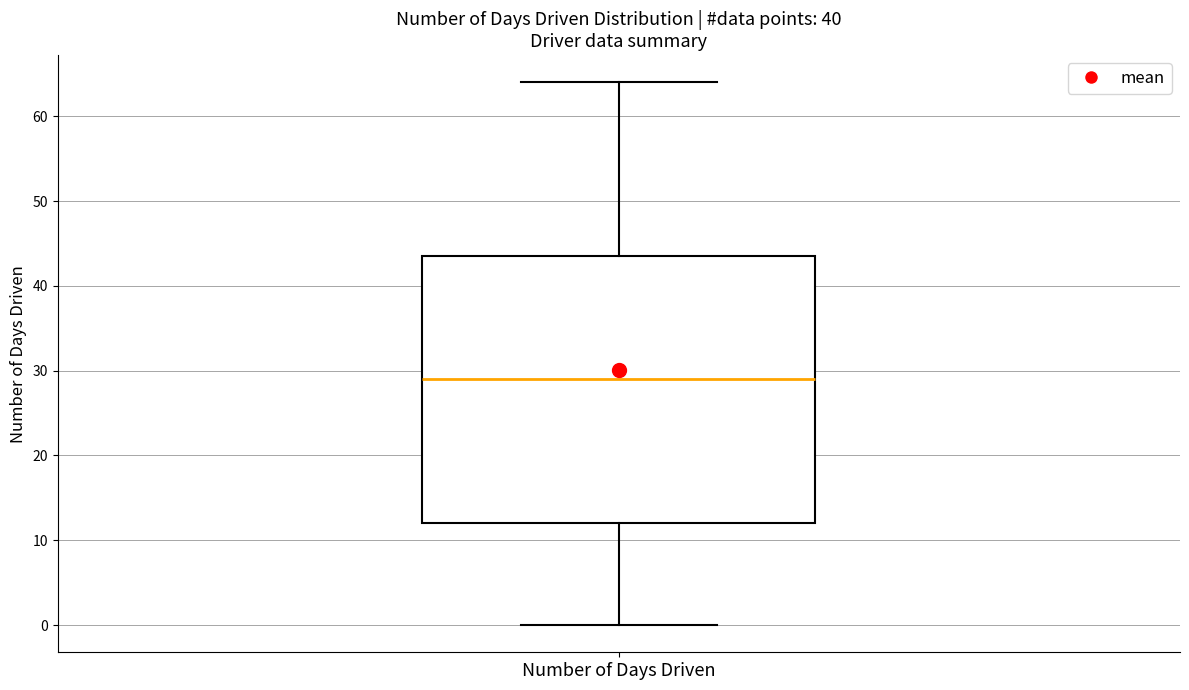

Transcribe this box plot: give where the median line is, the range the box spans, and where the two whiskers end, as read against the y-axis. The values are not printed on the chart, so give them approximately, as read against the axis.

median 29, box 12 to 44, whiskers 0 to 64